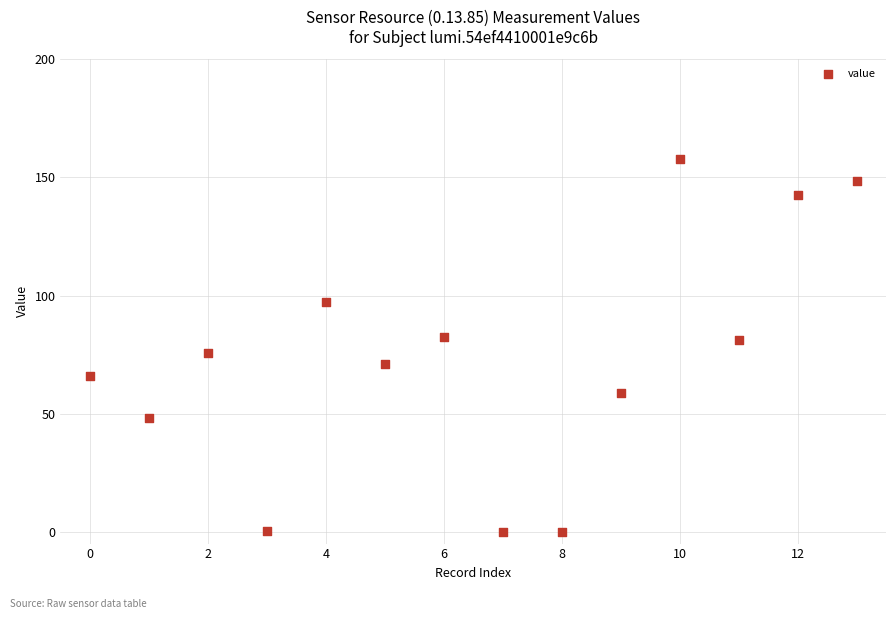

What is the range of X values (max minus min)?

13.0